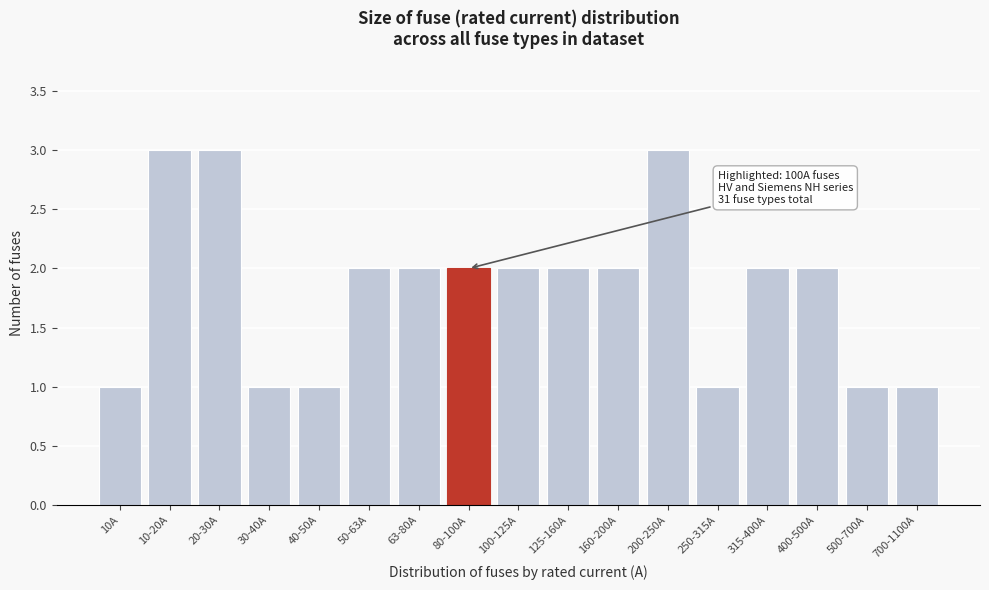

Reading right to left, list all the values displayed in this chart.

700-1100A=1	500-700A=1	400-500A=2	315-400A=2	250-315A=1	200-250A=3	160-200A=2	125-160A=2	100-125A=2	80-100A=2	63-80A=2	50-63A=2	40-50A=1	30-40A=1	20-30A=3	10-20A=3	10A=1